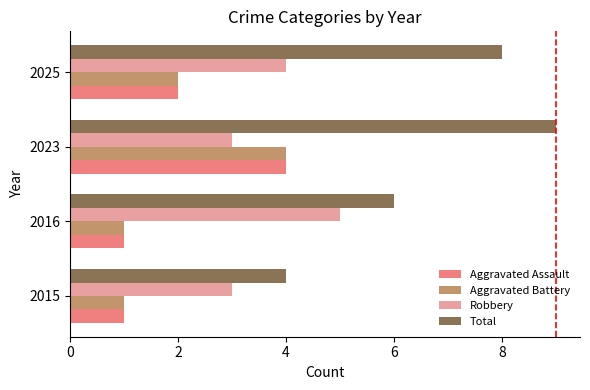

Which series has the widest spread of values?

Total